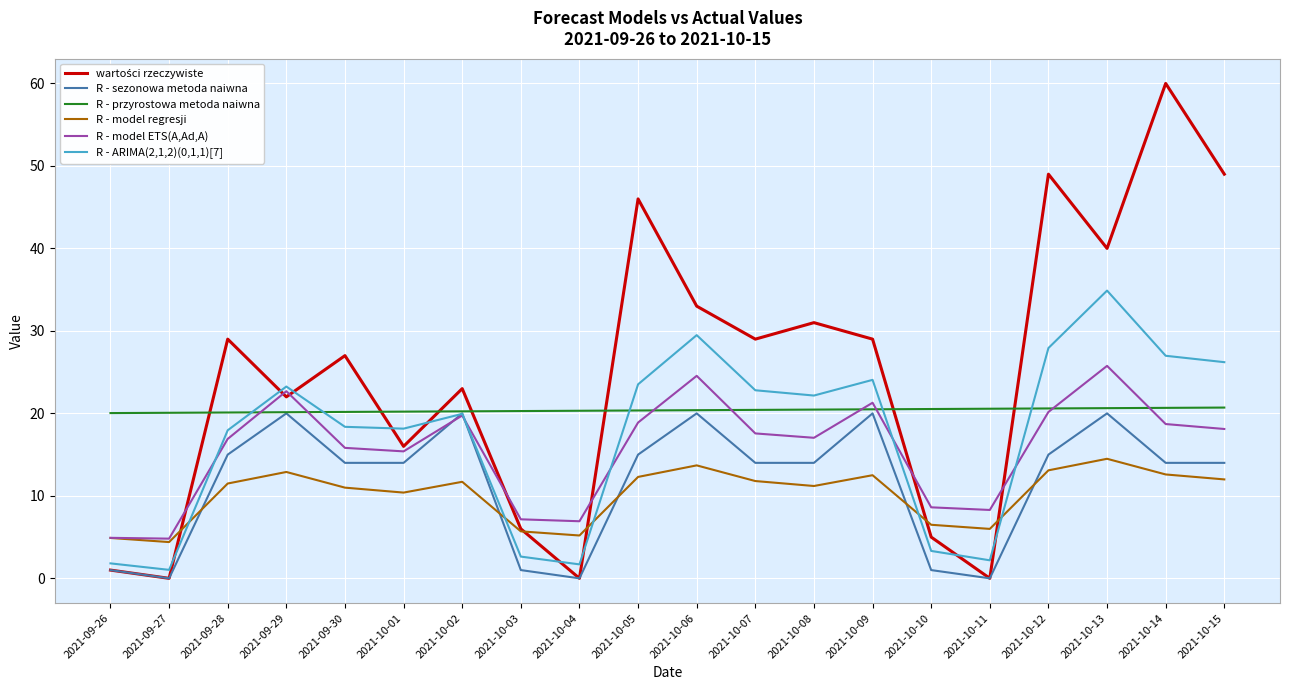

What is the maximum value for R - sezonowa metoda naiwna?

20.0